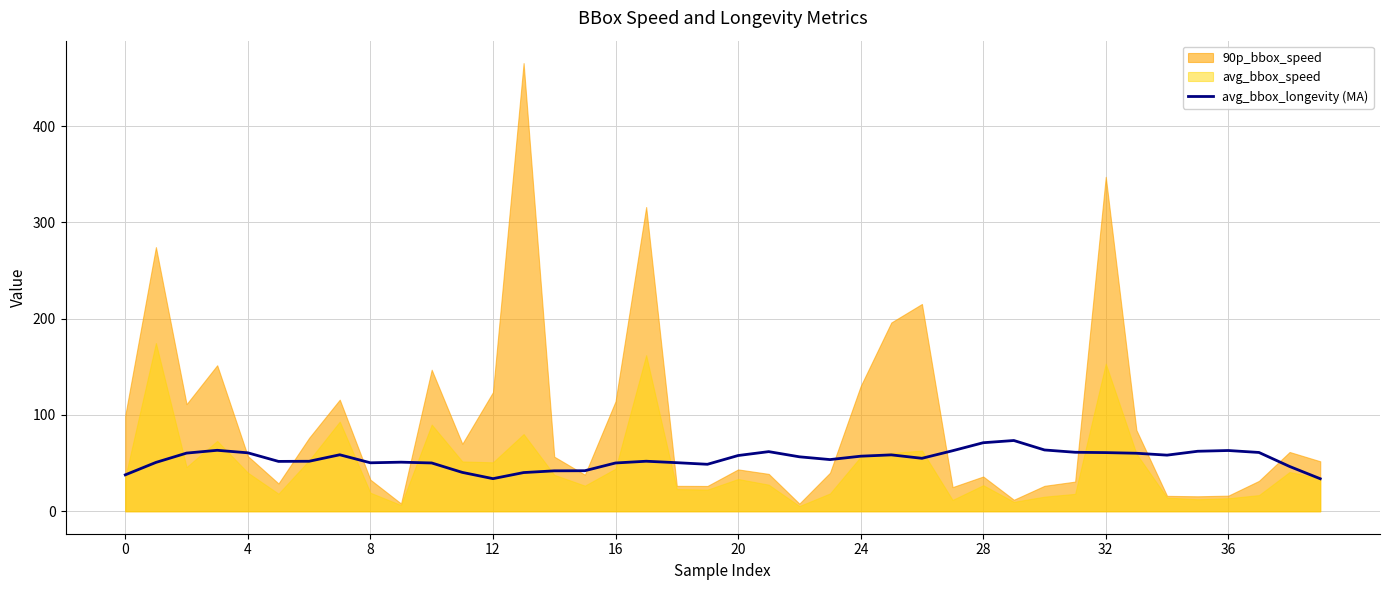

The avg_bbox_longevity (MA) series shows 20.9 at 20. True or false?

False